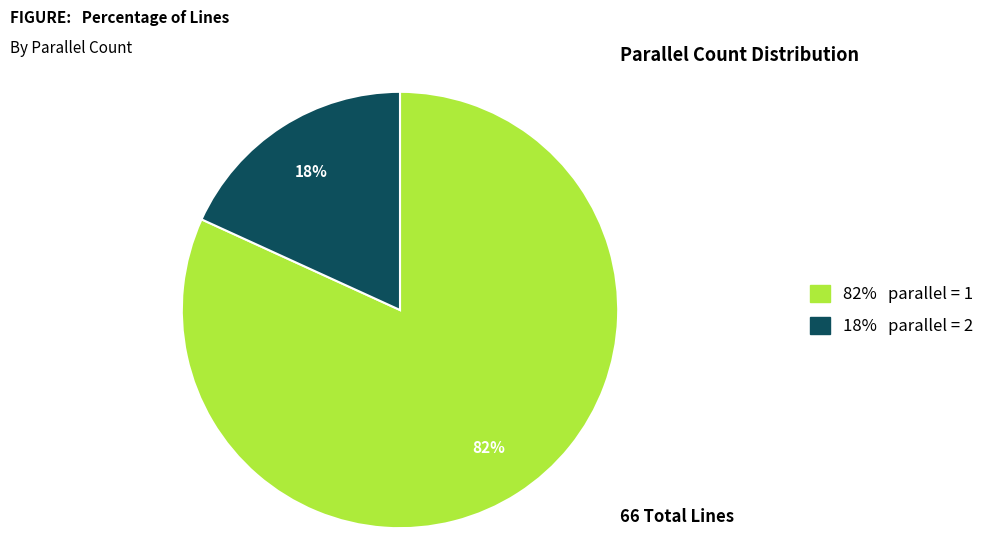

Does any single category account for the majority?

Yes